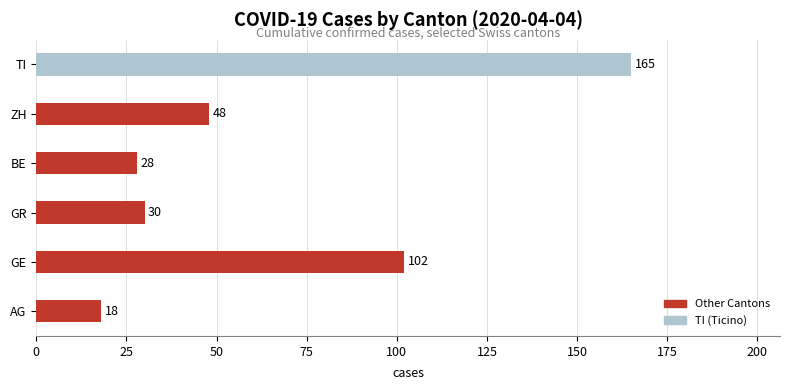

Read the value at GR, to the nearest 5.

30